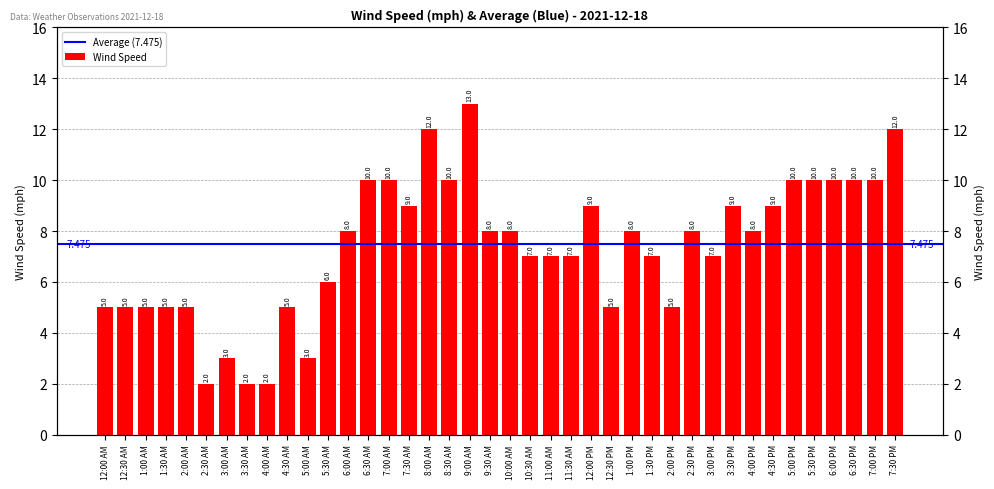

How many bars are there in total?

40